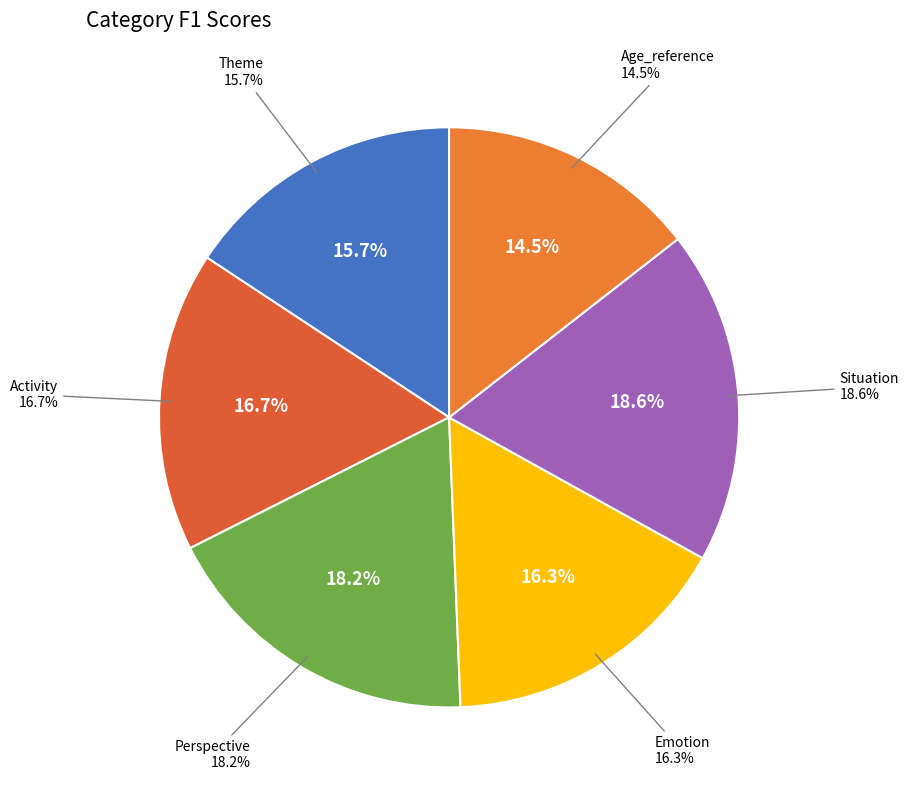

Is there a majority slice in this chart?

No